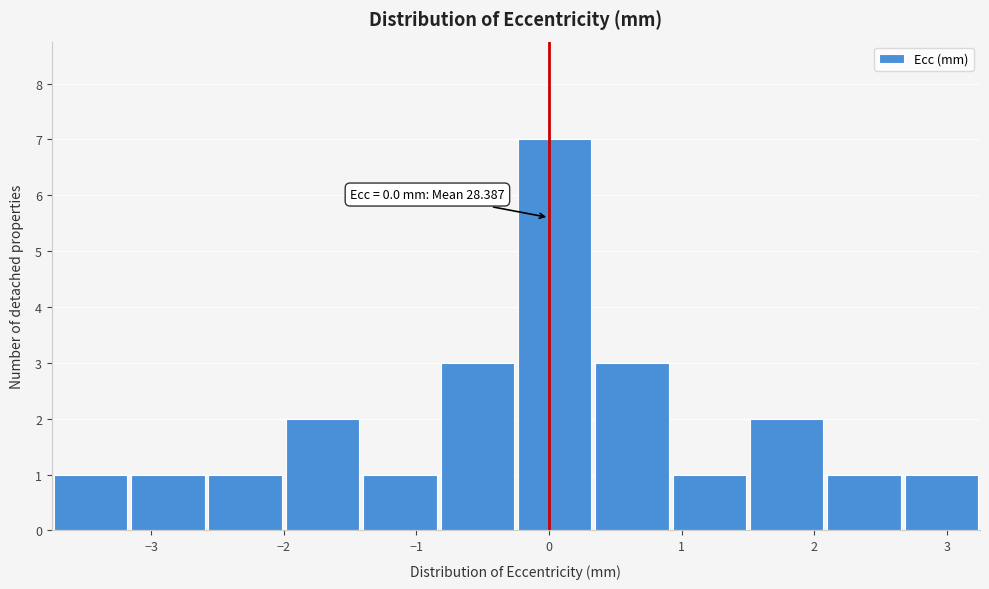

Over which range of the x-axis is the bar tallest?

-0.2 to 0.3